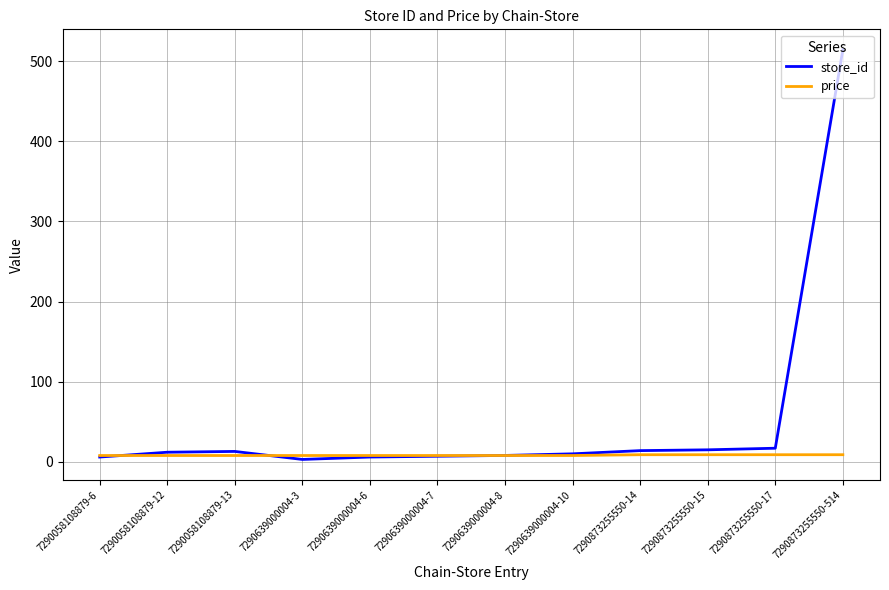

Which series has the largest total across all categories?

store_id